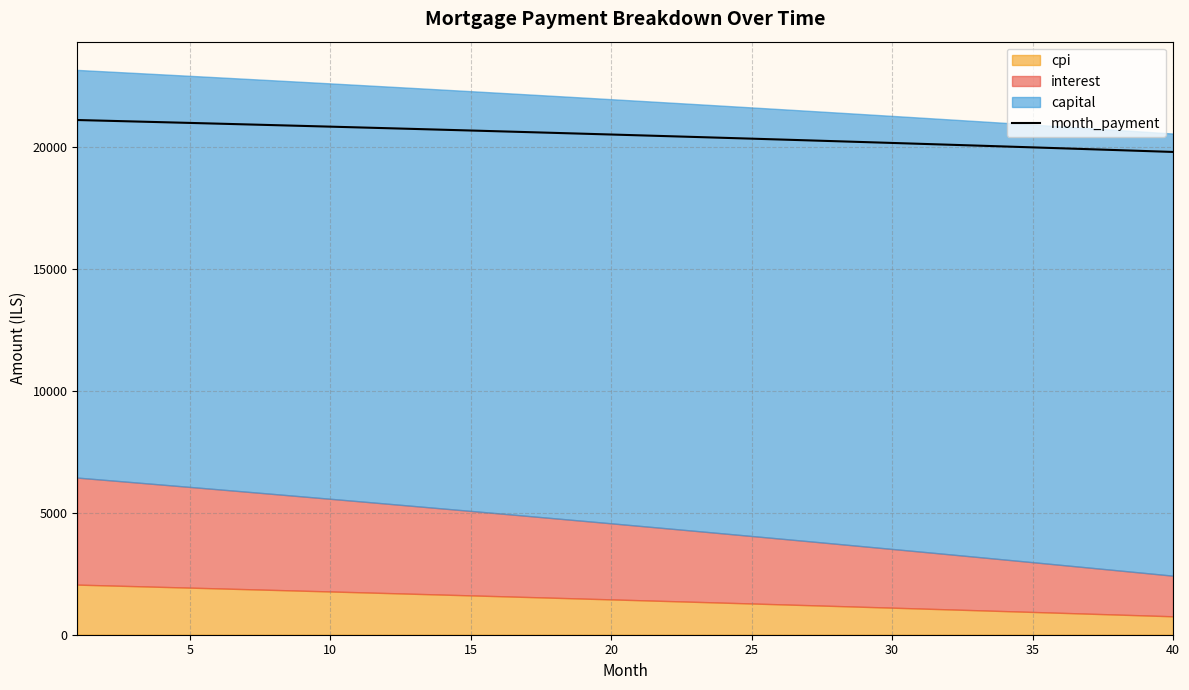

Reading left to right, list all the values displayed in this chart.

21085.5	21056.2	21026.7	20997.0	20967.0	20936.9	20906.5	20875.9	20845.1	20814.1	20782.9	20751.4	20719.7	20687.8	20655.7	20623.3	20590.8	20558.0	20524.9	20491.7	20458.2	20424.5	20390.5	20356.4	20322.0	20287.3	20252.5	20217.4	20182.0	20146.5	20110.7	20074.6	20038.3	20001.8	19965.1	19928.1	19890.8	19853.4	19815.6	19777.7